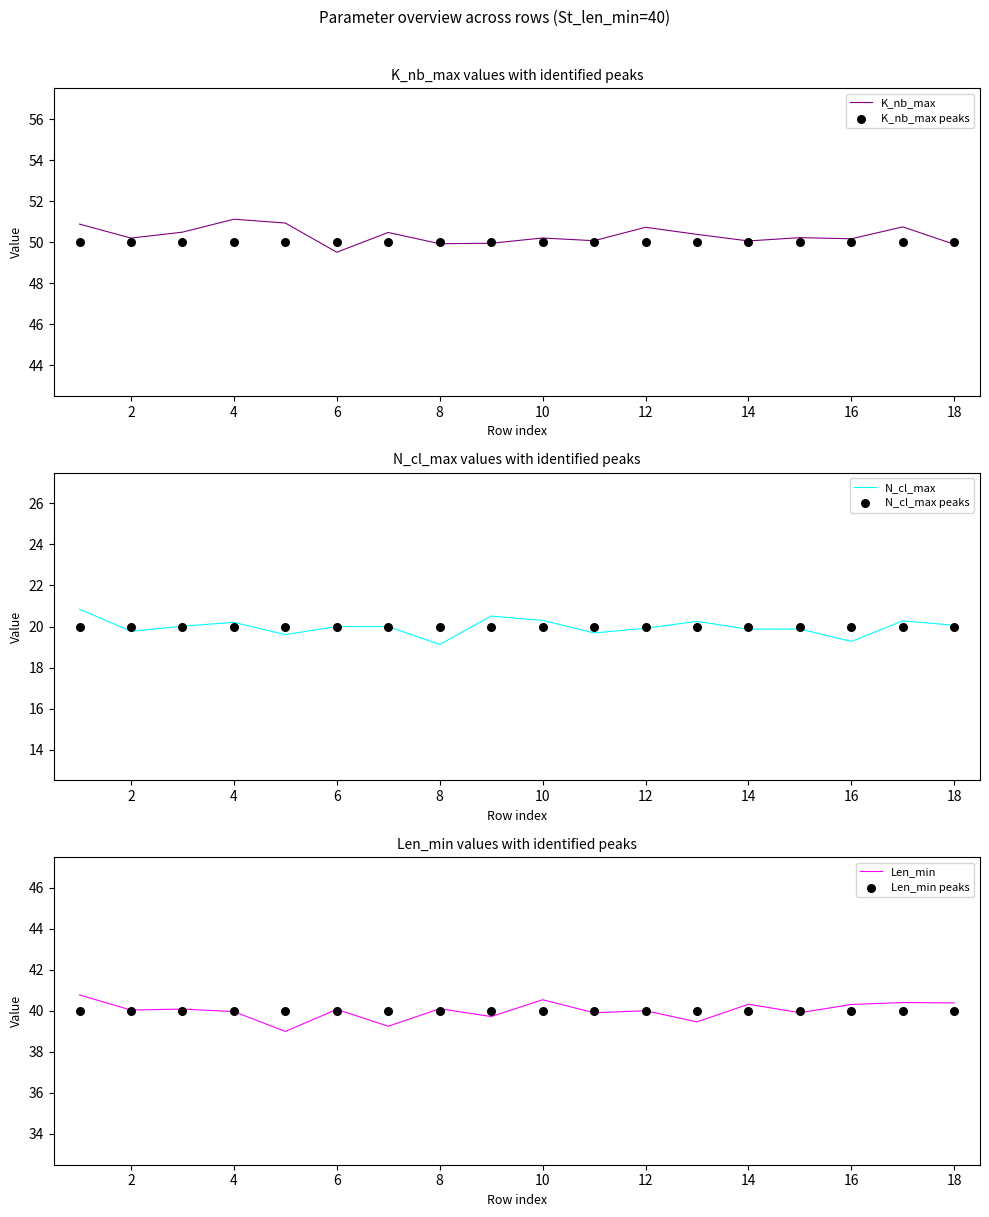

Which series has the largest total across all categories?

K_nb_max